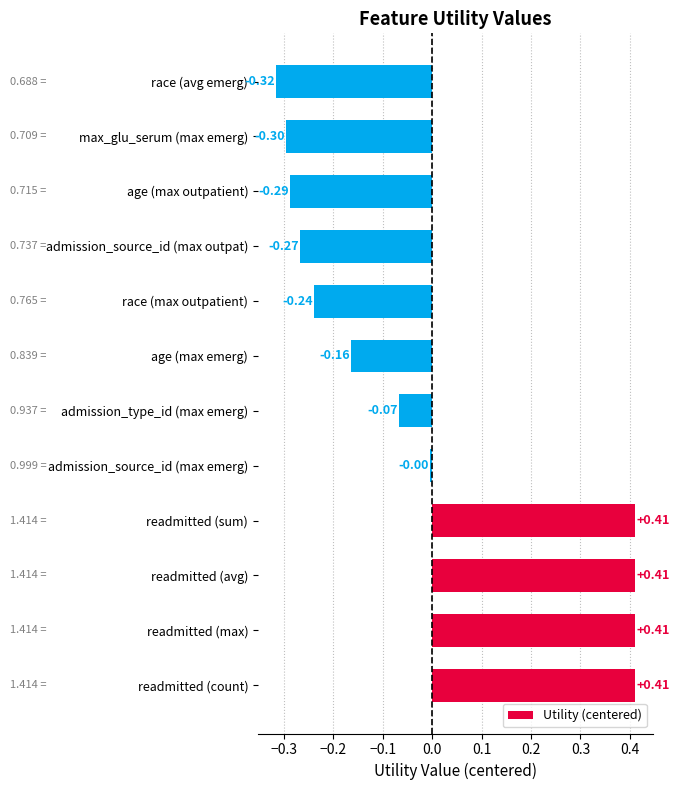

What is the change in value from readmitted (count) to age (max emerg)?

-0.6